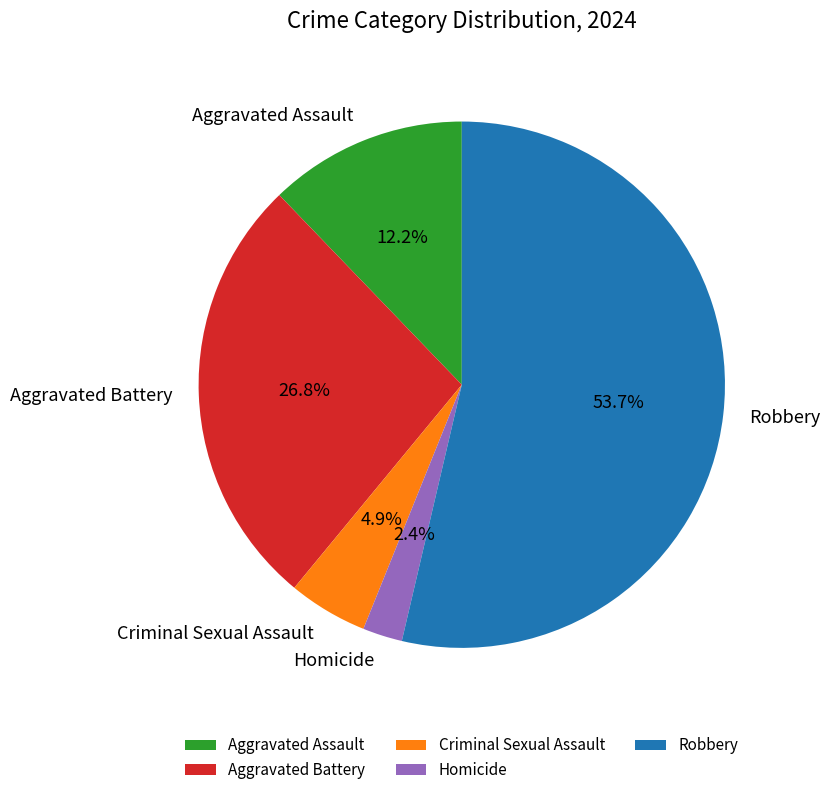

Rank the categories by value from highest to lowest.

Robbery, Aggravated Battery, Aggravated Assault, Criminal Sexual Assault, Homicide